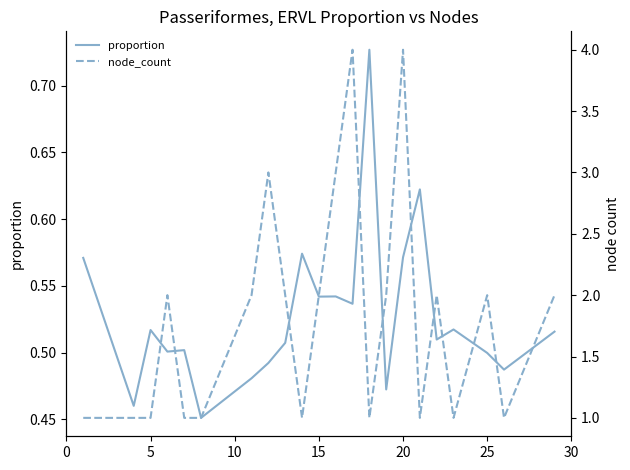

What is the value of the node_count point at the 8th from the left?

3.0